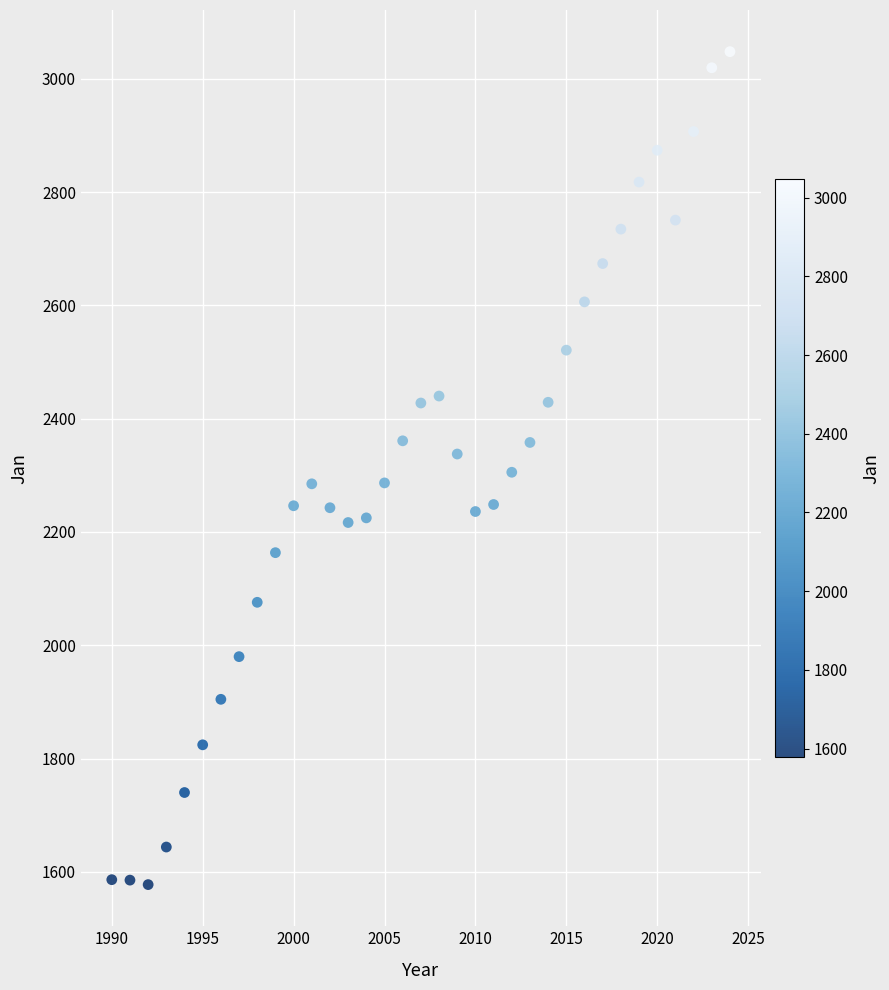

What is the range of Y values (max minus min)?

1470.0